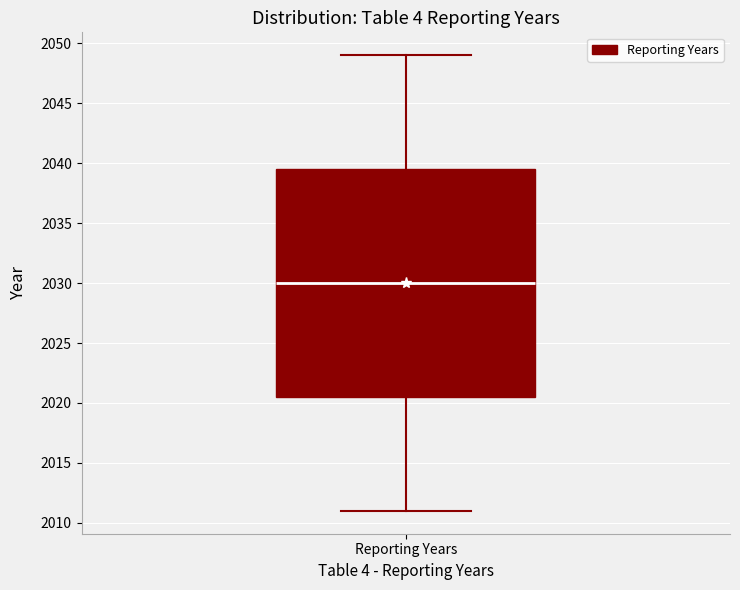

Where is the upper edge of the box for Reporting Years on the y-axis? The values are not printed on the chart, so give them approximately, as read against the axis.

2039.5